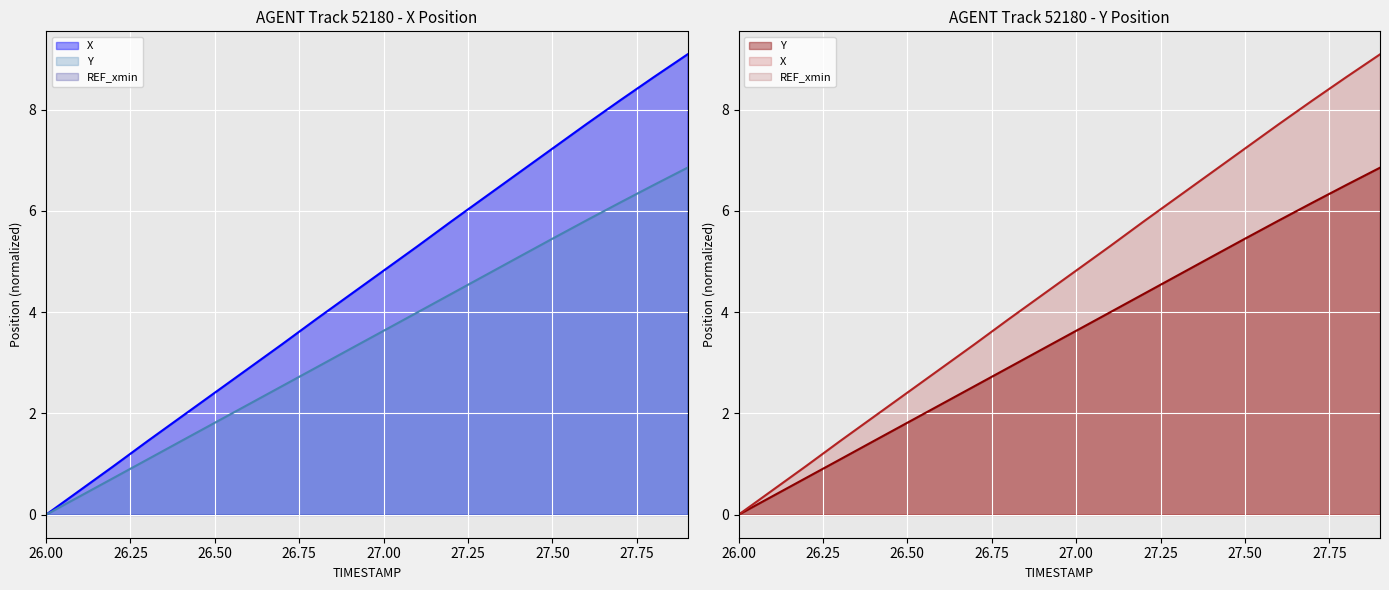

How many values in the Y series exceed 3?

11